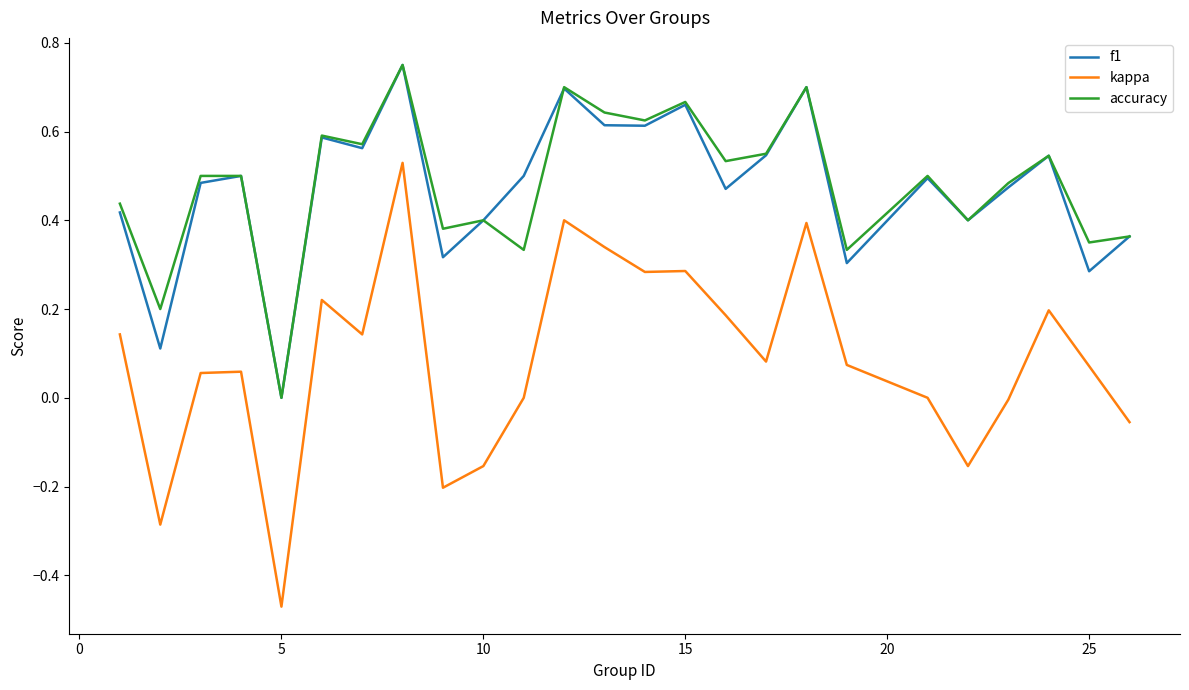

True or false: f1 has more than 2 points higher than both neighbors.

True